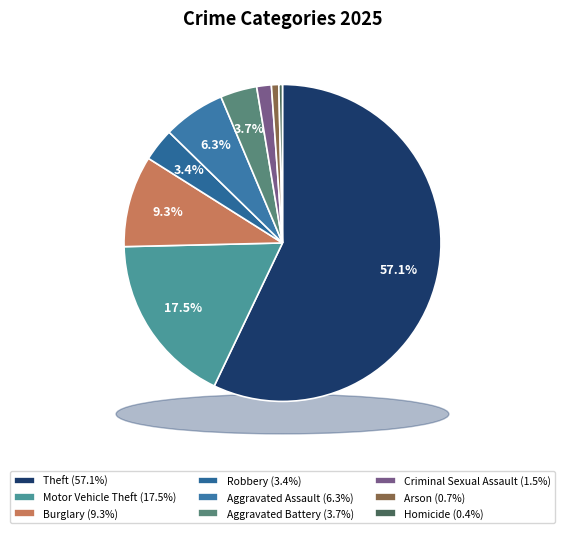

Which has a higher value, Aggravated Battery or Theft?

Theft